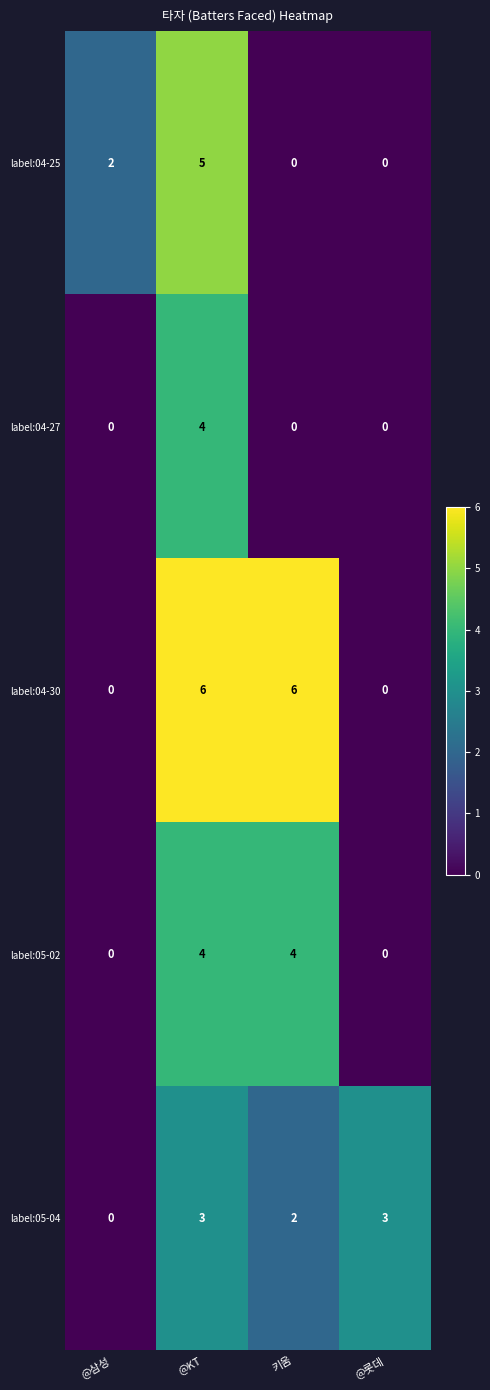

Which series has the largest range (max minus min)?

label:04-30